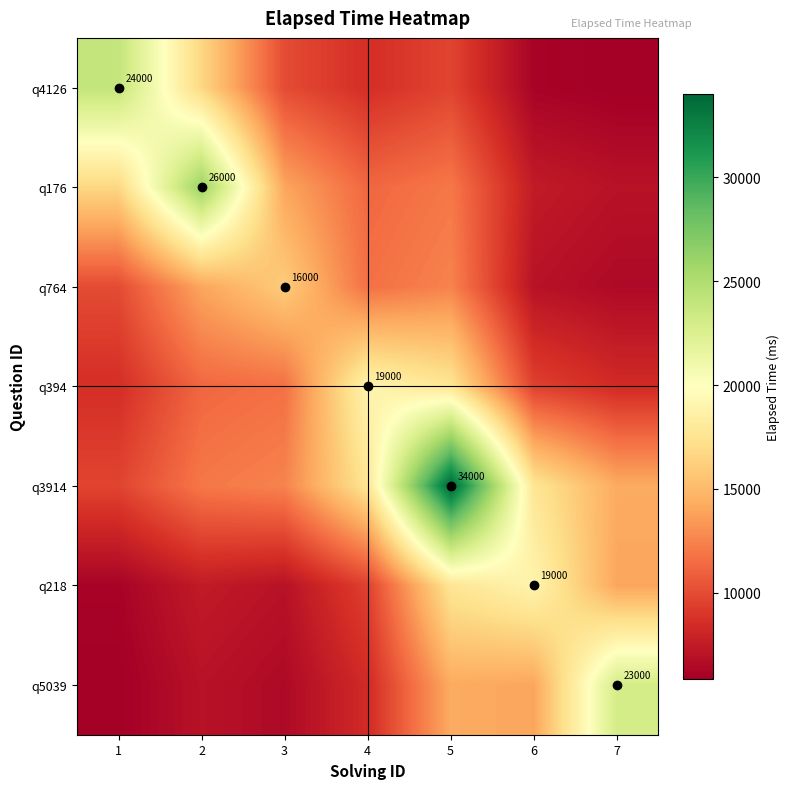

What is the greatest value displayed?

34000.0